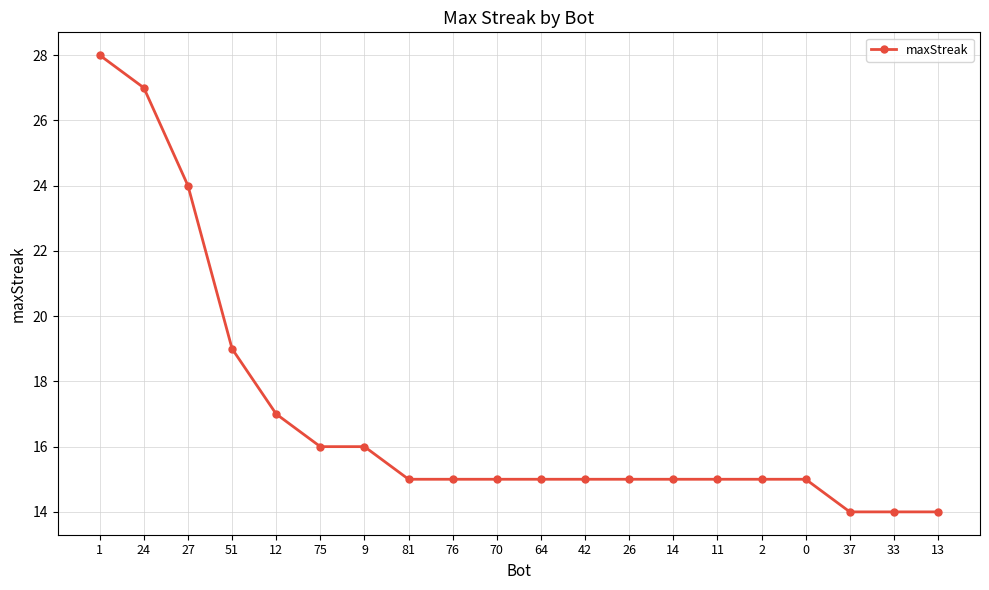

Is this an area chart (filled region under the line)?

No